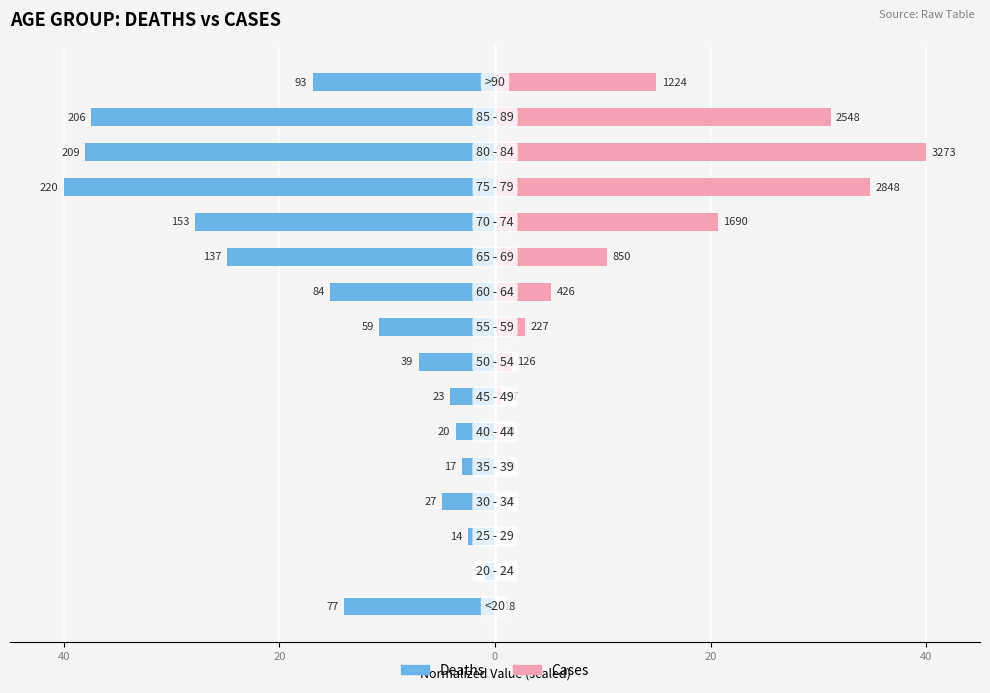

Rank the series at 7 from lowest to highest value.

Deaths, Cases